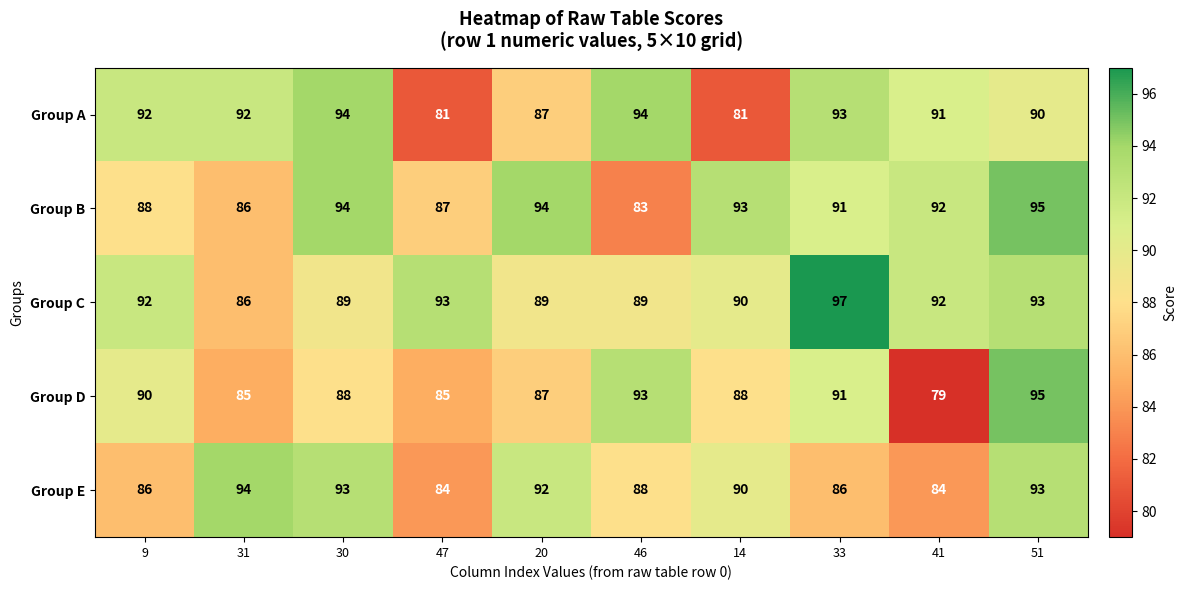

What is the average value of the Group E series?

89